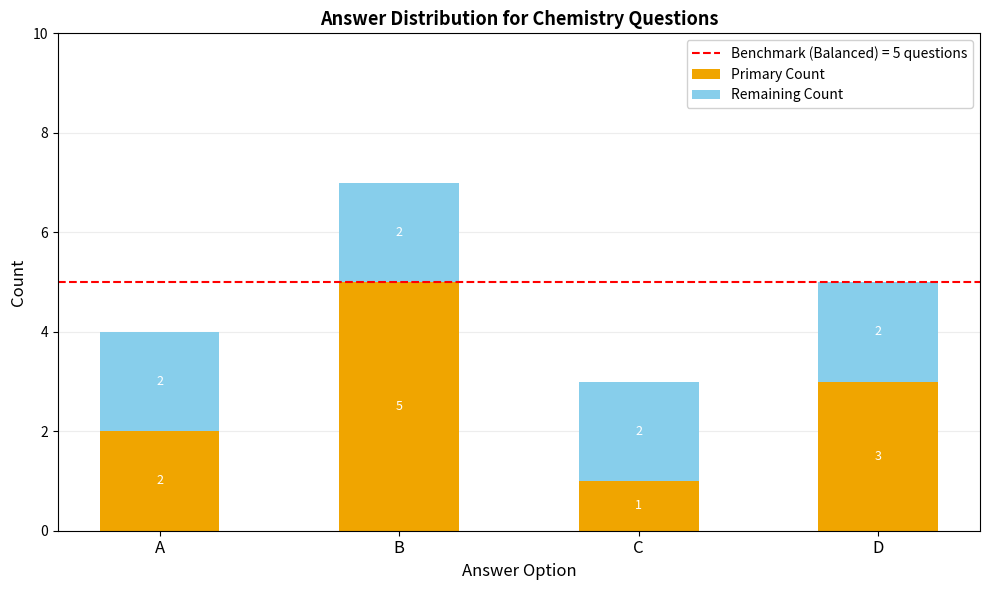

What is the difference between the maximum and second lowest values in the Primary Count series?

3